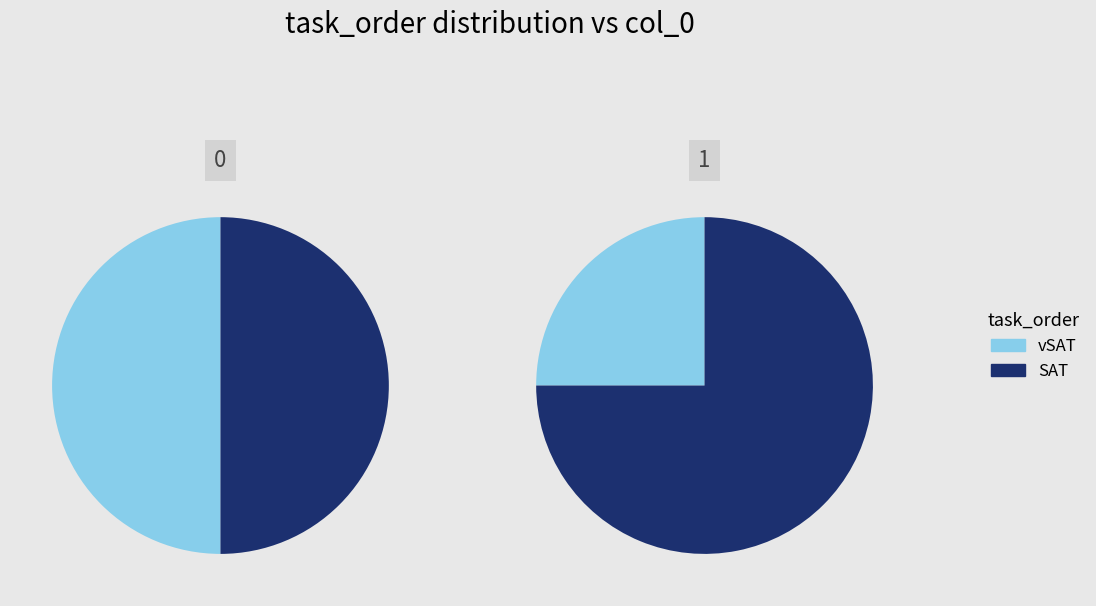

What is the total percentage of vSAT_stims-16509960770007365.csv and SAT_stims-16509960769686978.csv?

100.0%